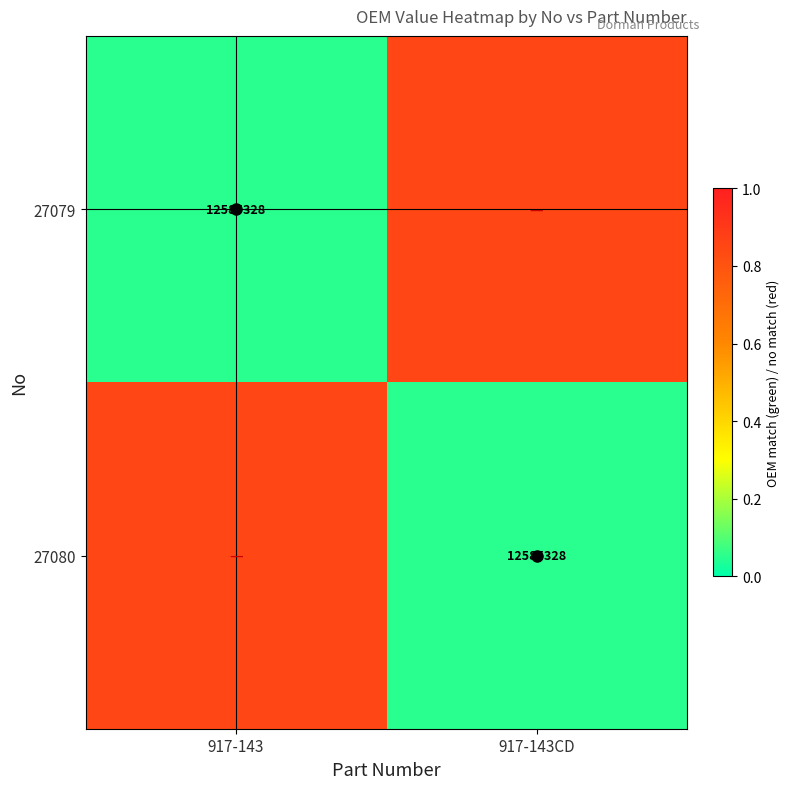

What is the spread (max minus min) of values at 917-143?

0.8